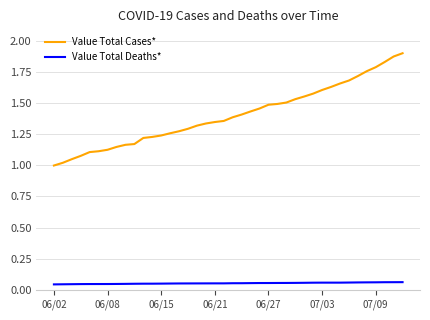

Which series has the largest range (max minus min)?

Value Total Cases*